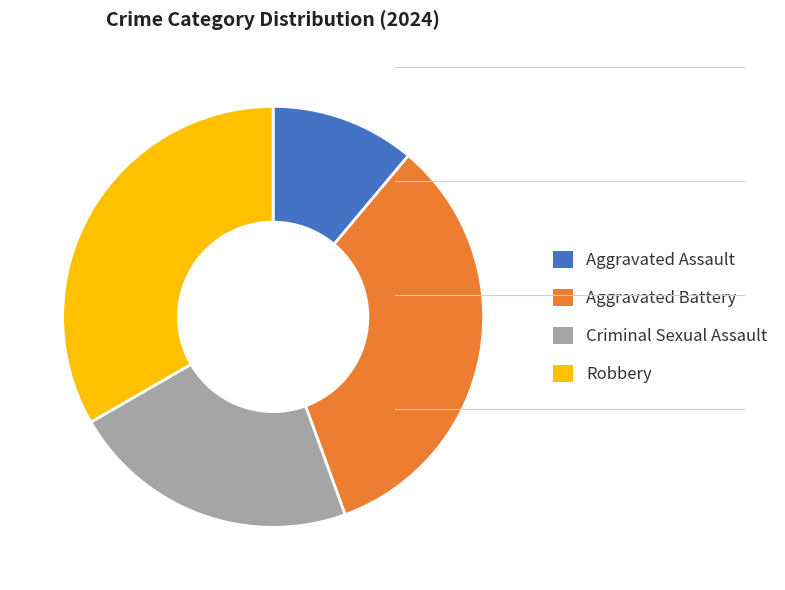

Approximately how many times larger is the value at Criminal Sexual Assault compared to Aggravated Battery?

0.7